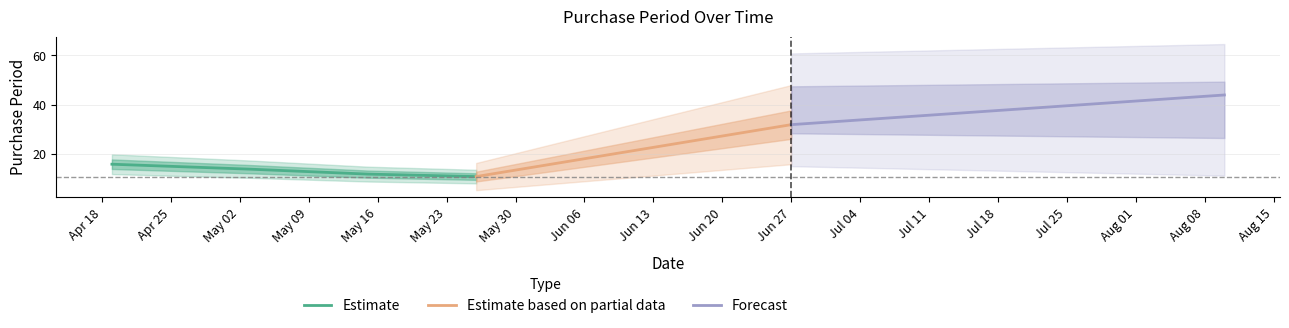

What is the difference between the maximum and minimum values?

33